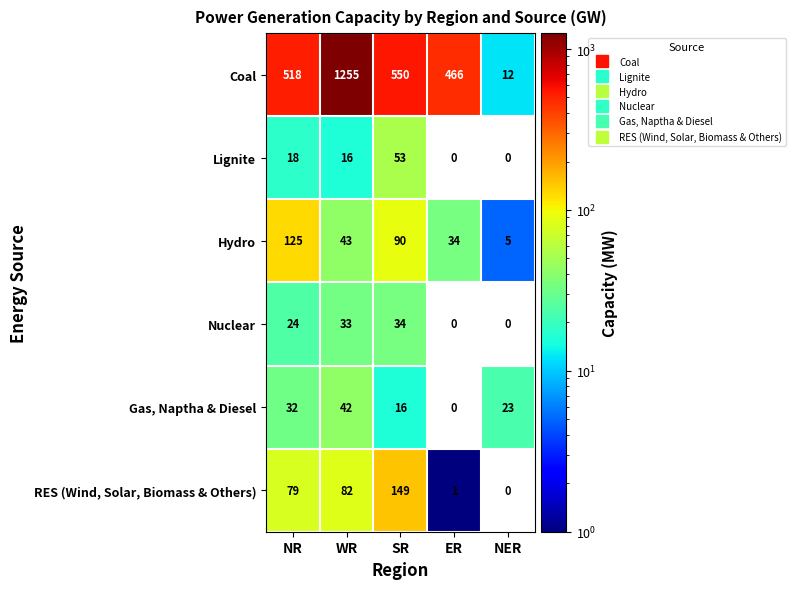

Reading right to left, what are all the values shown in this chart?

Coal: 12	466	550	1255	518
Lignite: 0	0	53	16	18
Hydro: 5	34	90	43	125
Nuclear: 0	0	34	33	24
Gas, Naptha & Diesel: 23	0	16	42	32
RES (Wind, Solar, Biomass & Others): 0	1	149	82	79